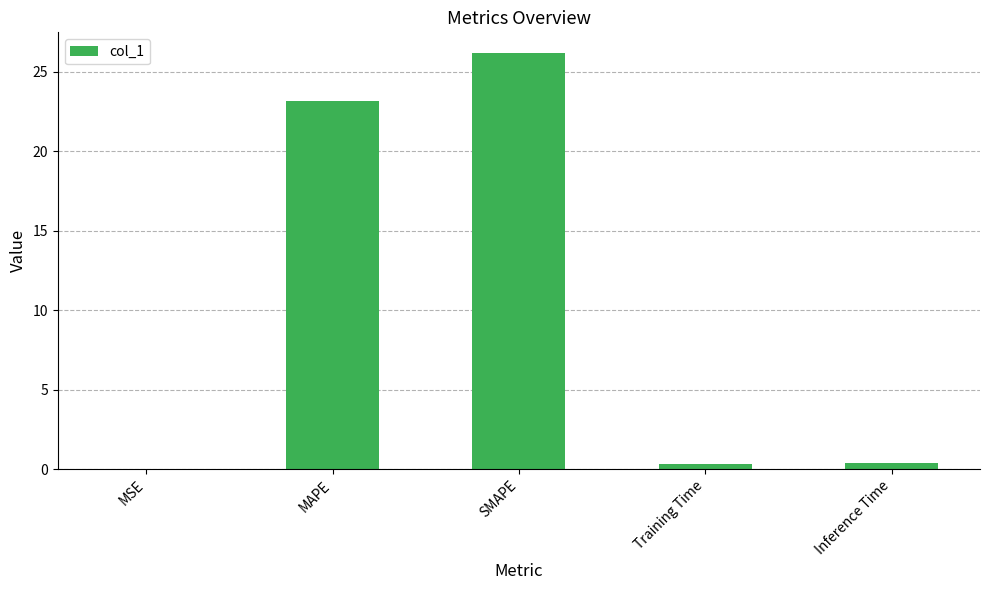

What is the approximate value at MAPE?

23.1